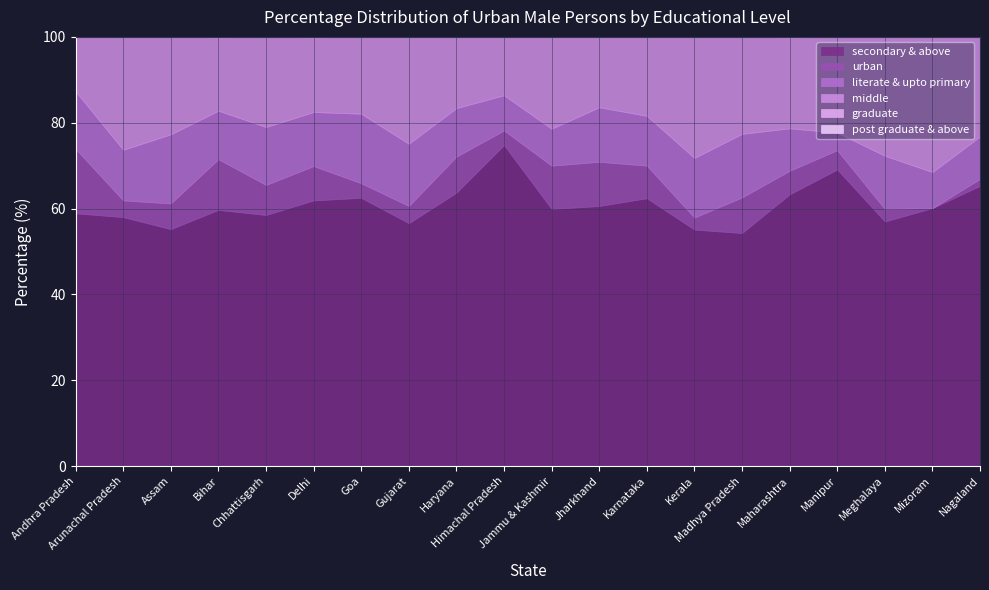

What is the difference between the highest and lowest values at Manipur?

65.0